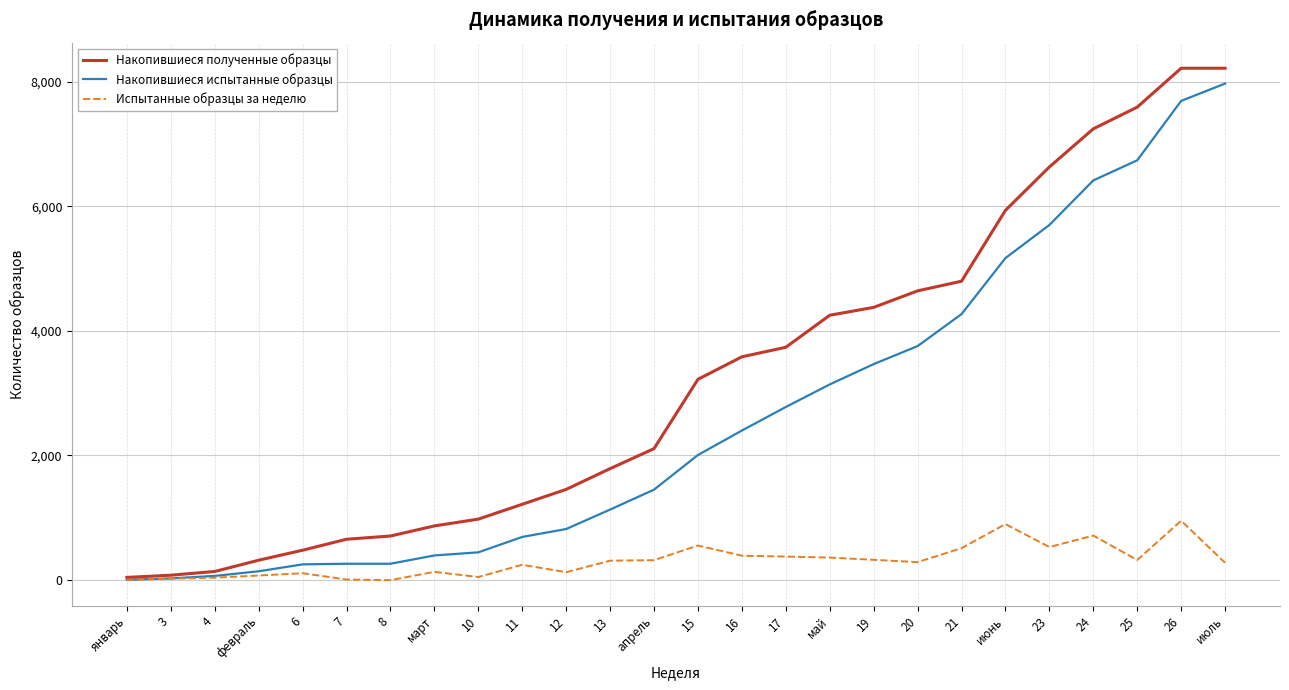

Rank the series by their average value, from highest to lowest.

Накопившиеся полученные образцы, Накопившиеся испытанные образцы, Испытанные образцы за неделю